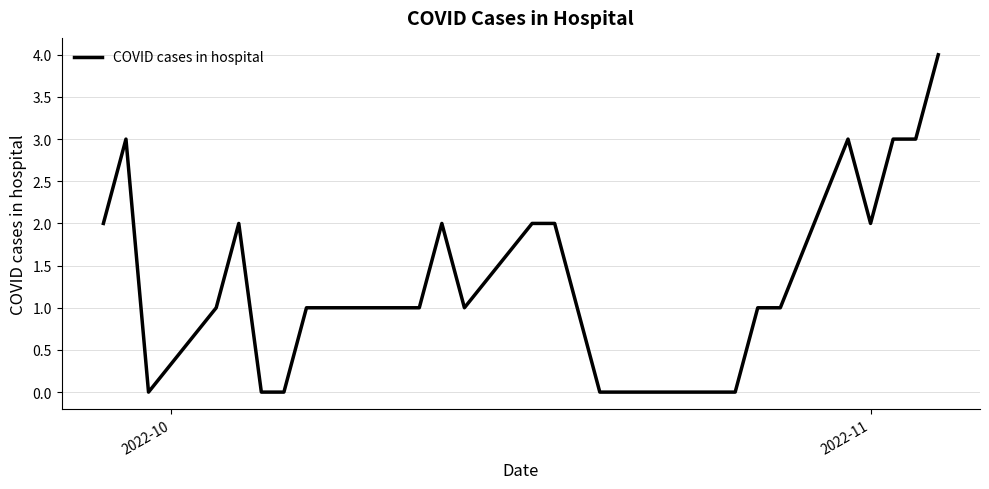

What is the difference between the maximum and minimum values?

4